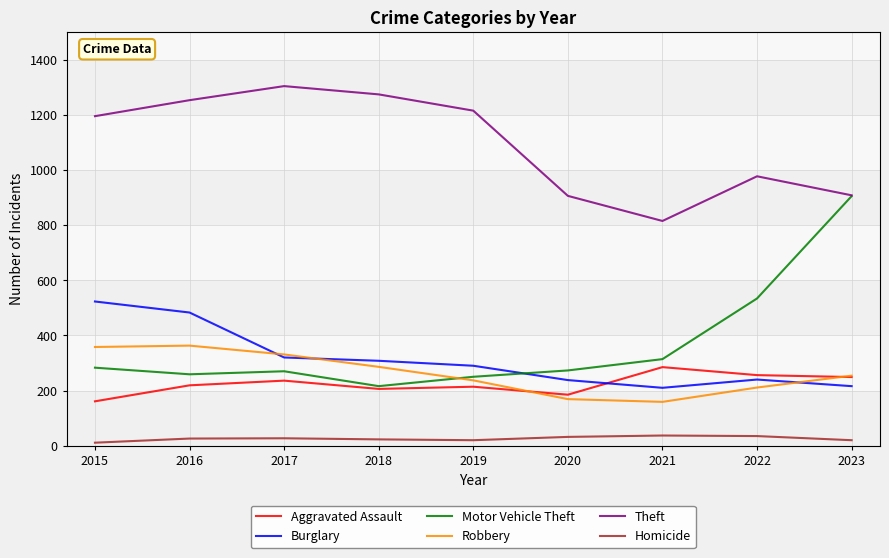

What is the sum of all Burglary values?

2828